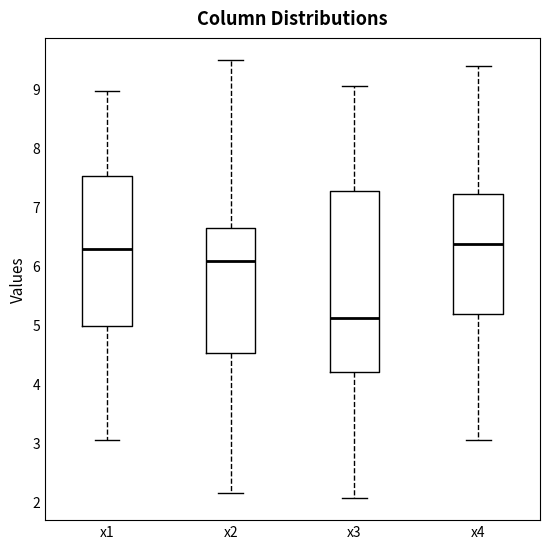

Reading left to right, read every box against the y-axis: the position of its median line, the range the box covers, and the ends of its whiskers. The values are not printed on the chart, so give them approximately, as read against the axis.

x1: median 6.3, box 5.0 to 7.5, whiskers 3.0 to 9.0
x2: median 6.1, box 4.5 to 6.6, whiskers 2.1 to 9.5
x3: median 5.1, box 4.2 to 7.3, whiskers 2.1 to 9.0
x4: median 6.4, box 5.2 to 7.2, whiskers 3.0 to 9.4